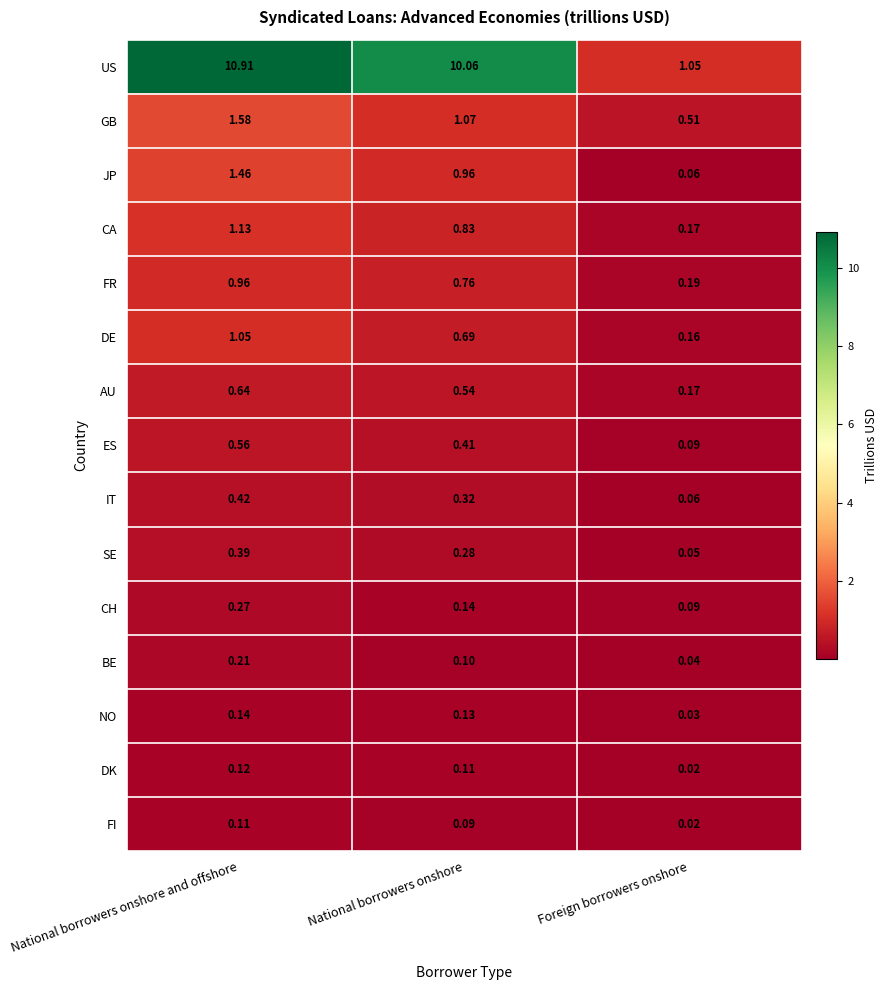

At National borrowers onshore and offshore, list the series in order from smallest to largest.

FI, DK, NO, BE, CH, SE, IT, ES, AU, FR, DE, CA, JP, GB, US